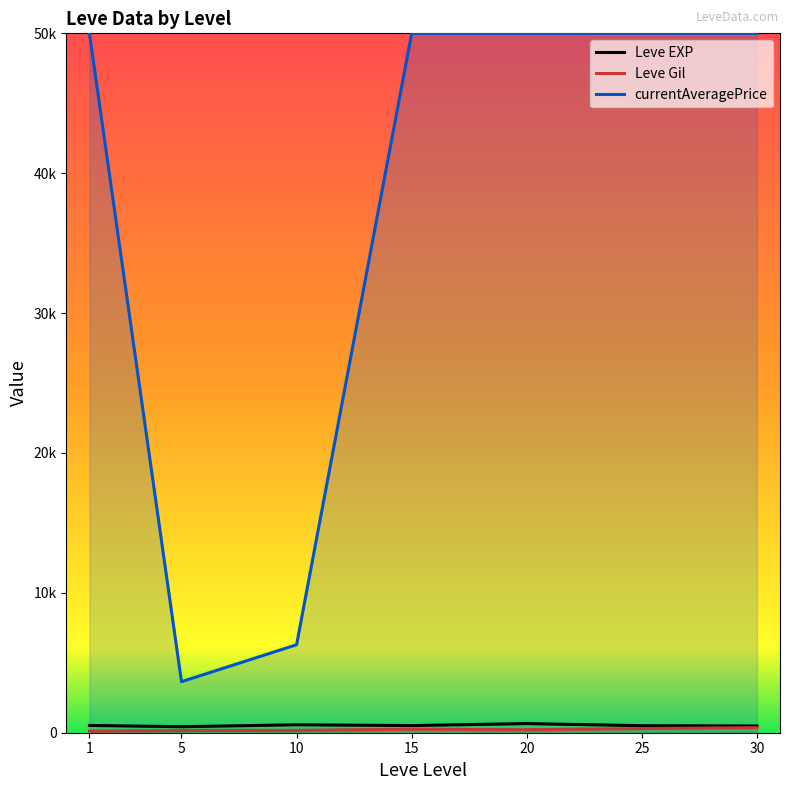

The Leve Gil series shows 112.3 at 1. True or false?

True